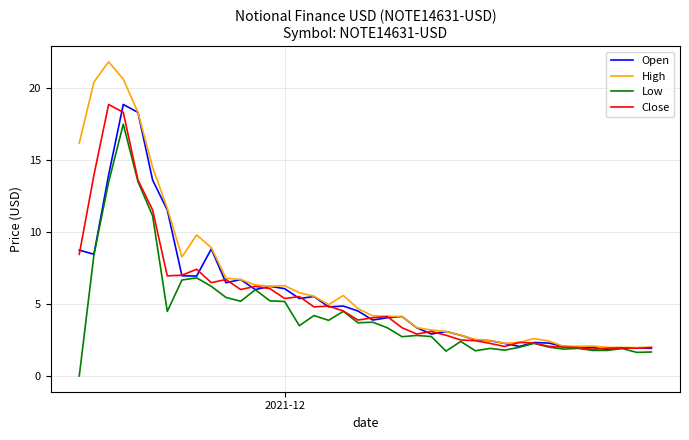

Which series has the largest range (max minus min)?

High